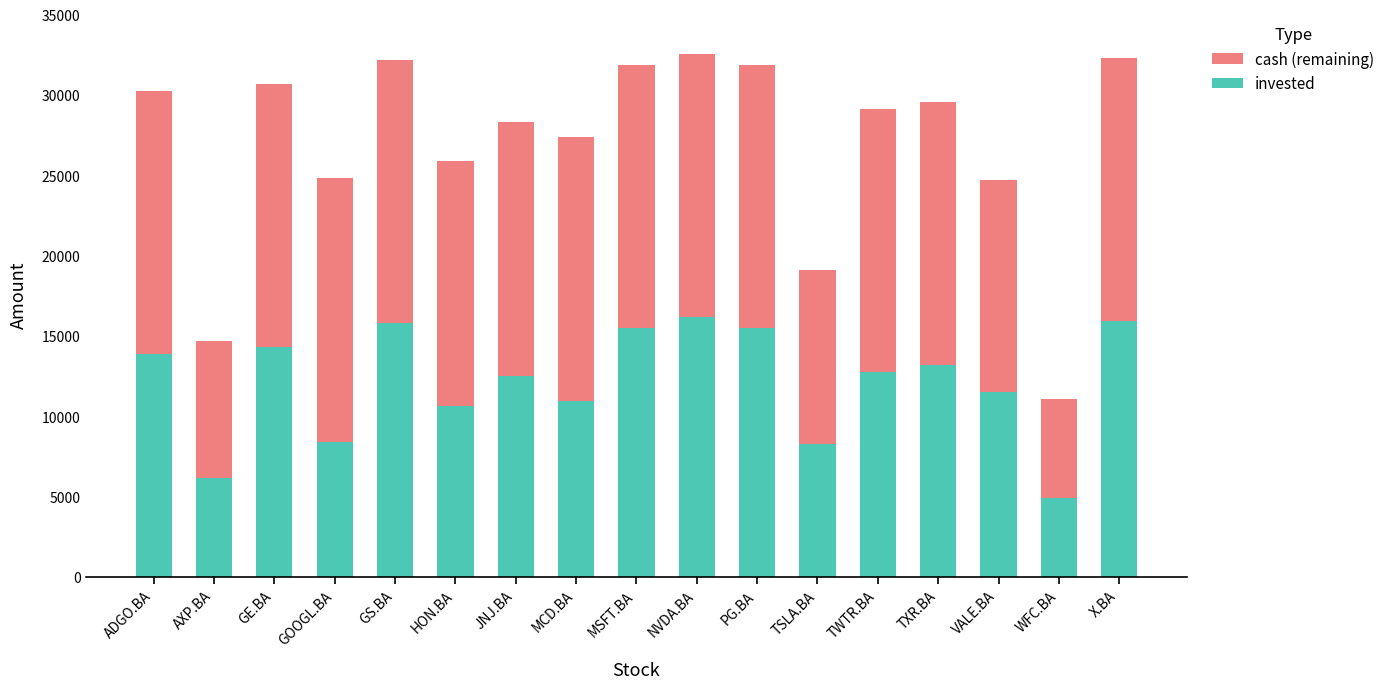

What is the value of the invested bar at the 12th from the left?

8274.0